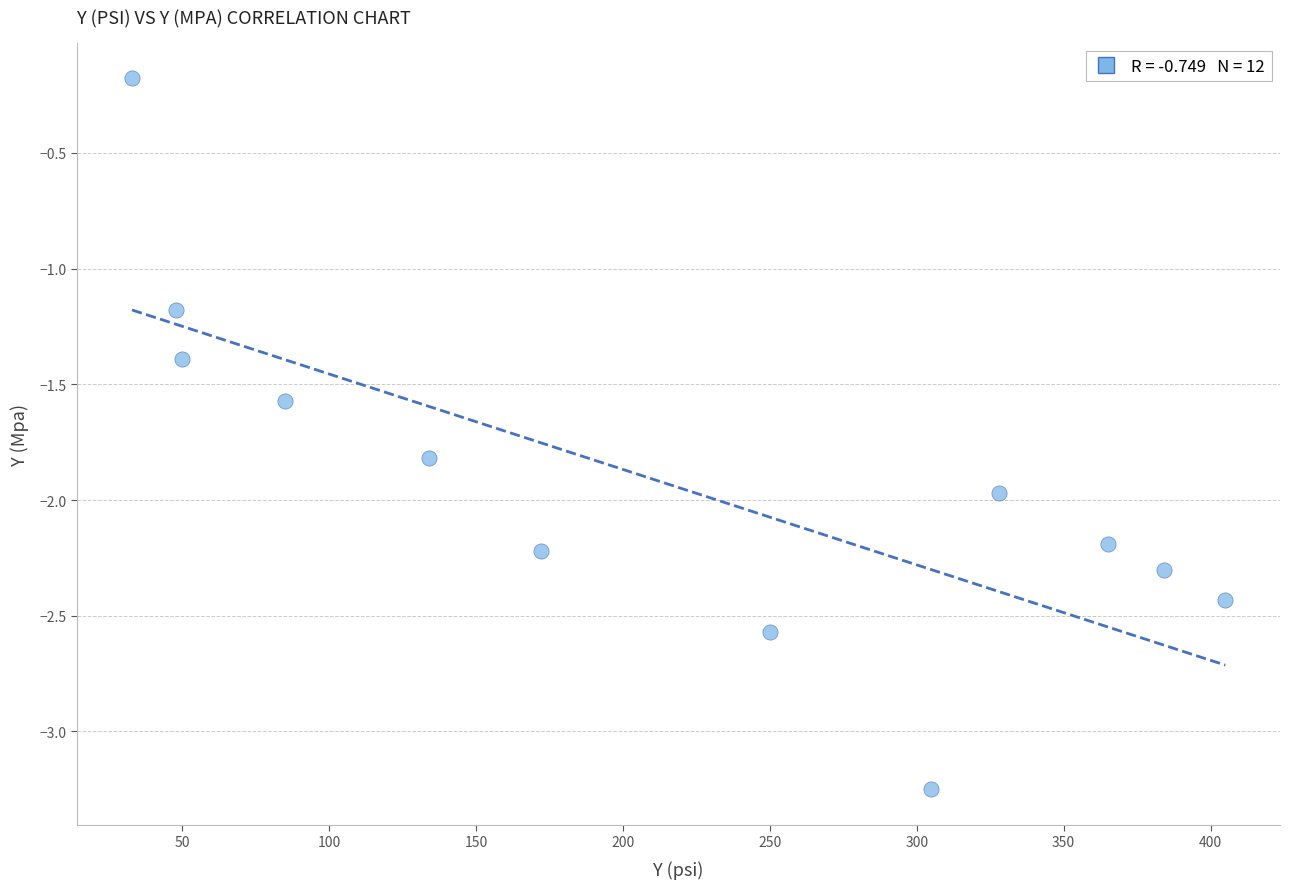

What is the range of X values (max minus min)?

372.0